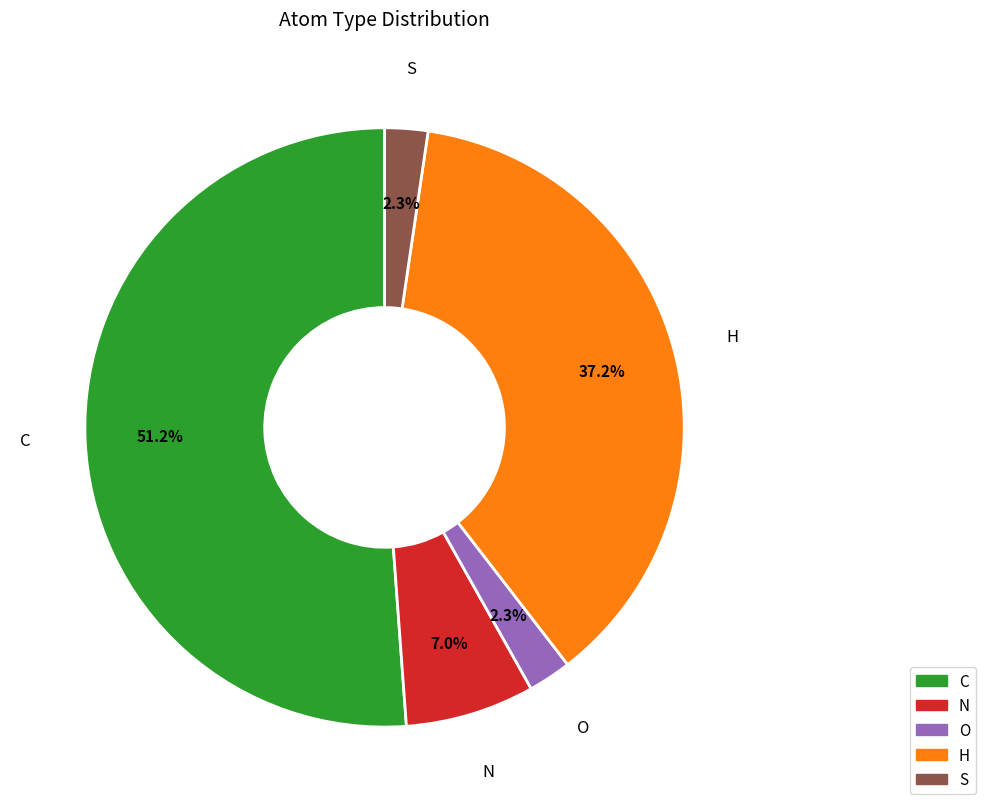

Which category has the biggest portion of the pie?

C